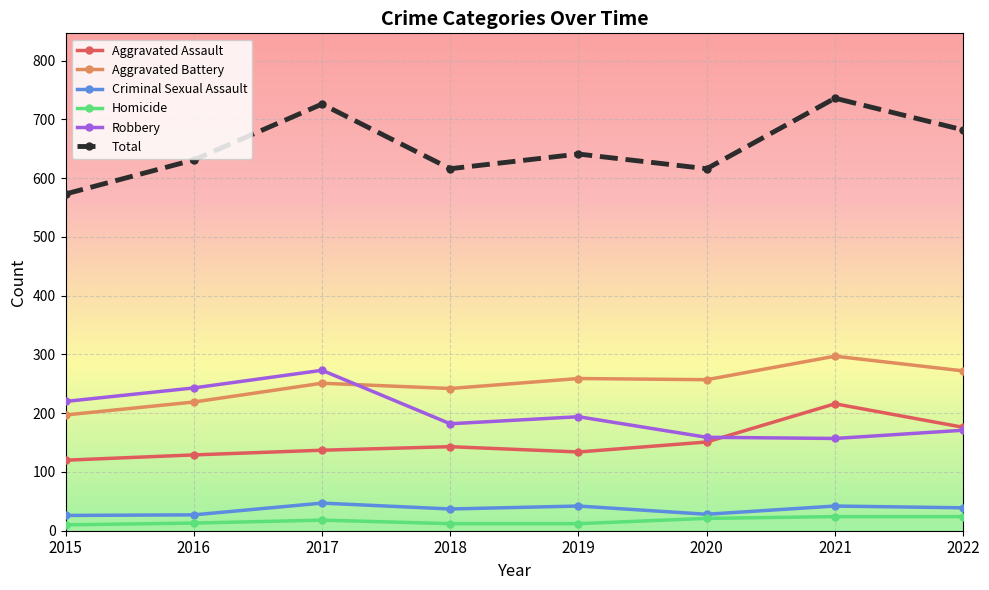

What is the minimum value for Aggravated Battery?

197